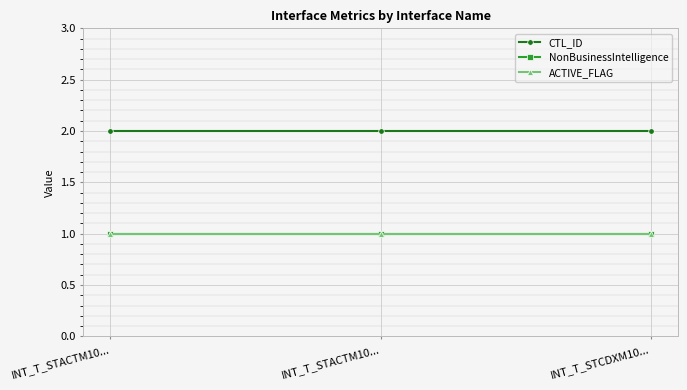

Is this an area chart (filled region under the line)?

No